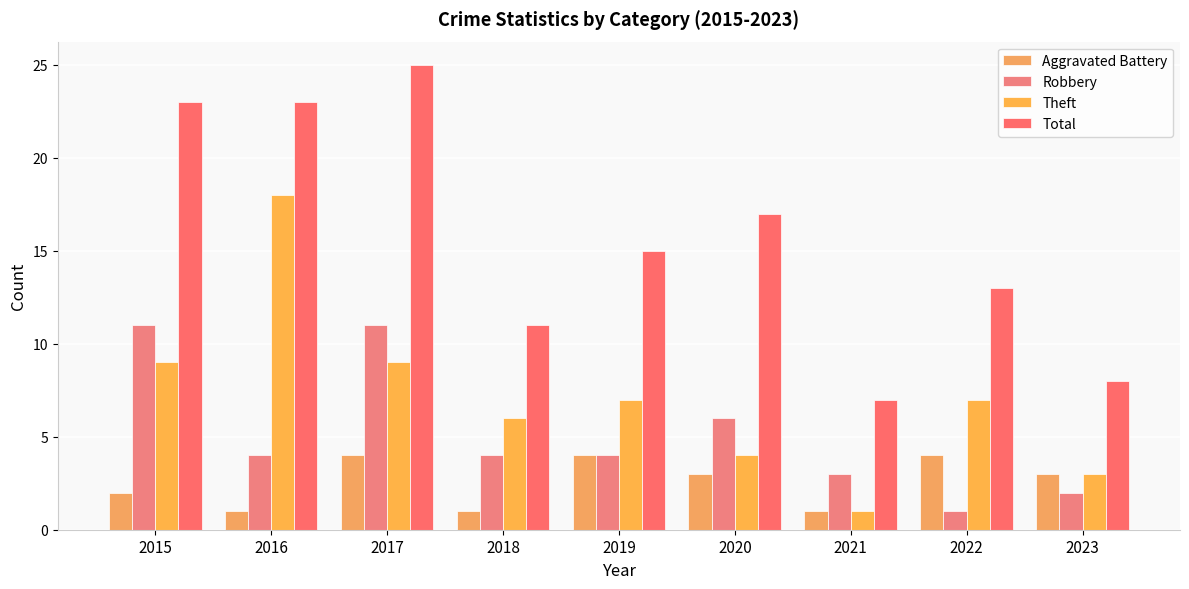

Which series has the largest total across all categories?

Total